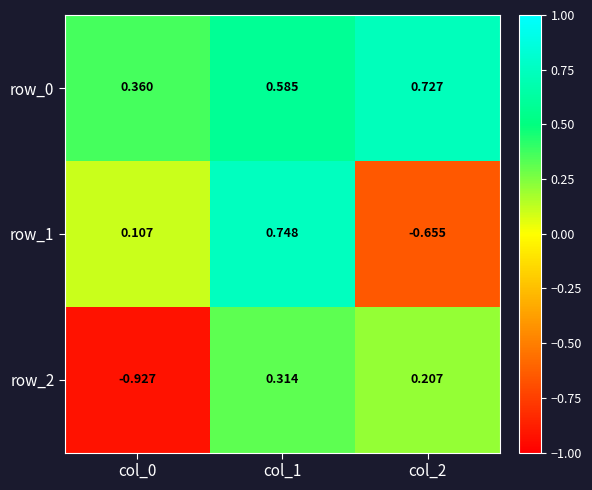

At which label is row_2 closest to 0?

col_2